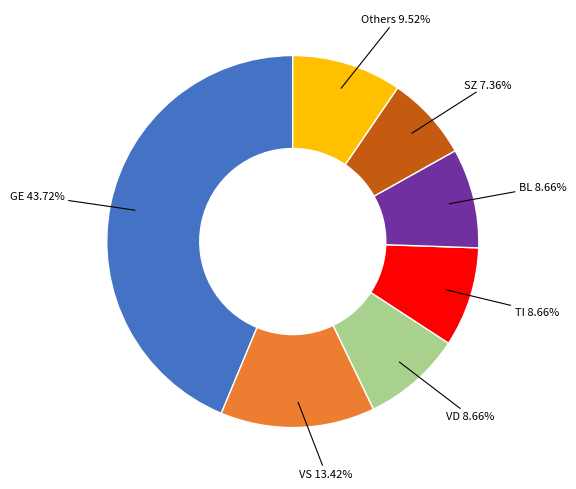

Does any single category account for the majority?

No